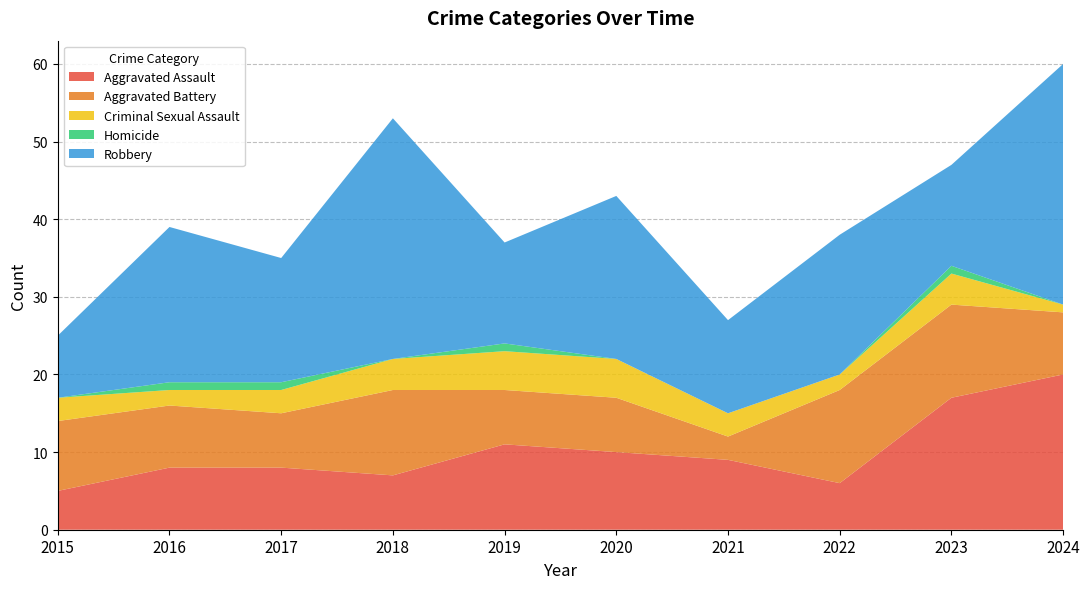

Reading left to right, extract all data points from this chart.

Aggravated Assault: 5	8	8	7	11	10	9	6	17	20
Aggravated Battery: 9	8	7	11	7	7	3	12	12	8
Criminal Sexual Assault: 3	2	3	4	5	5	3	2	4	1
Homicide: 0	1	1	0	1	0	0	0	1	0
Robbery: 8	20	16	31	13	21	12	18	13	31